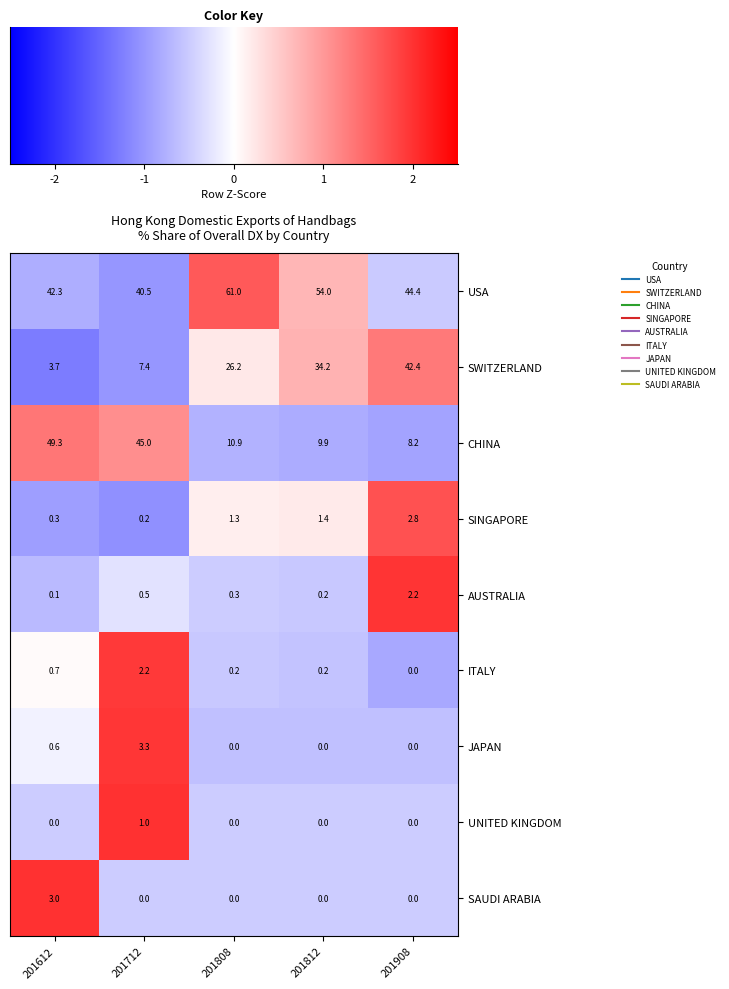

What is the minimum value shown in the chart?

0.0